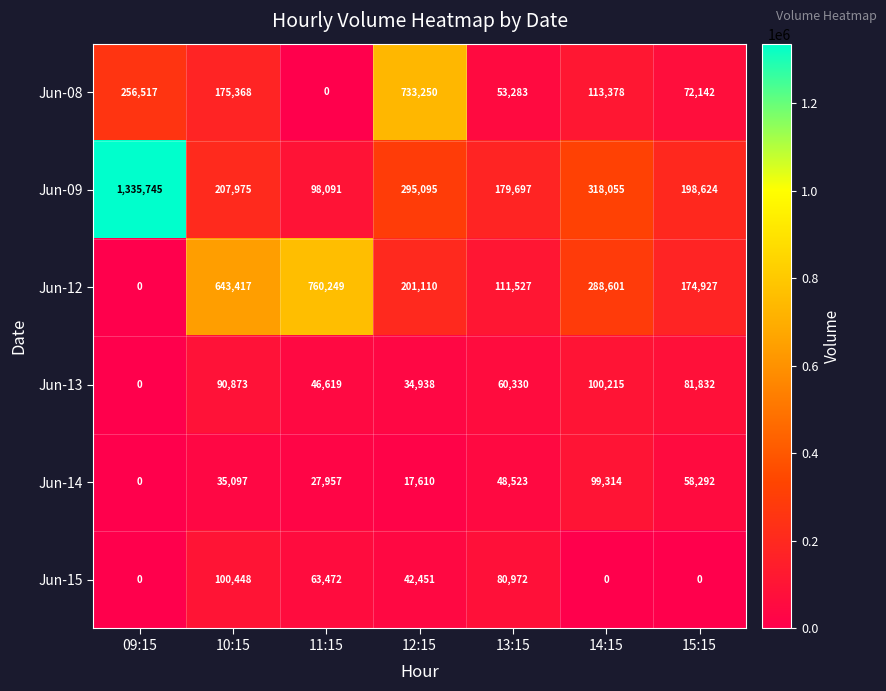

At which category is the sum across all series the highest?

09:15